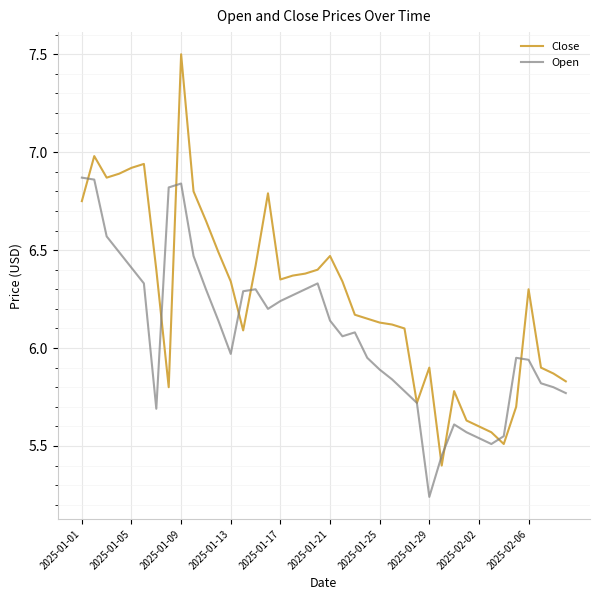

Which series has the largest total across all categories?

Close